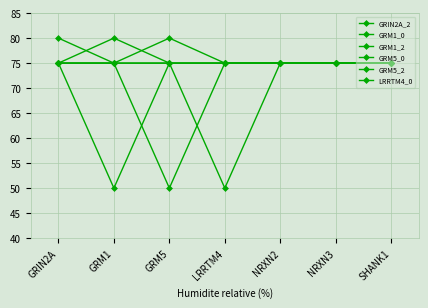

Is the value of GRM1_2 at LRRTM4 greater than the value of GRM5_2 at NRXN3?

No